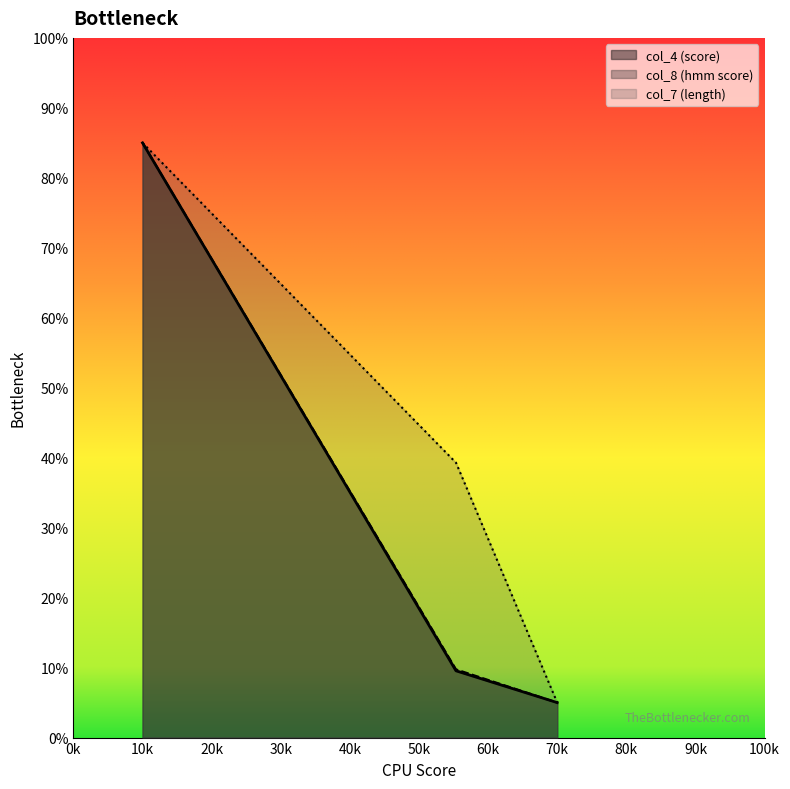

At which category is the sum across all series the highest?

10k